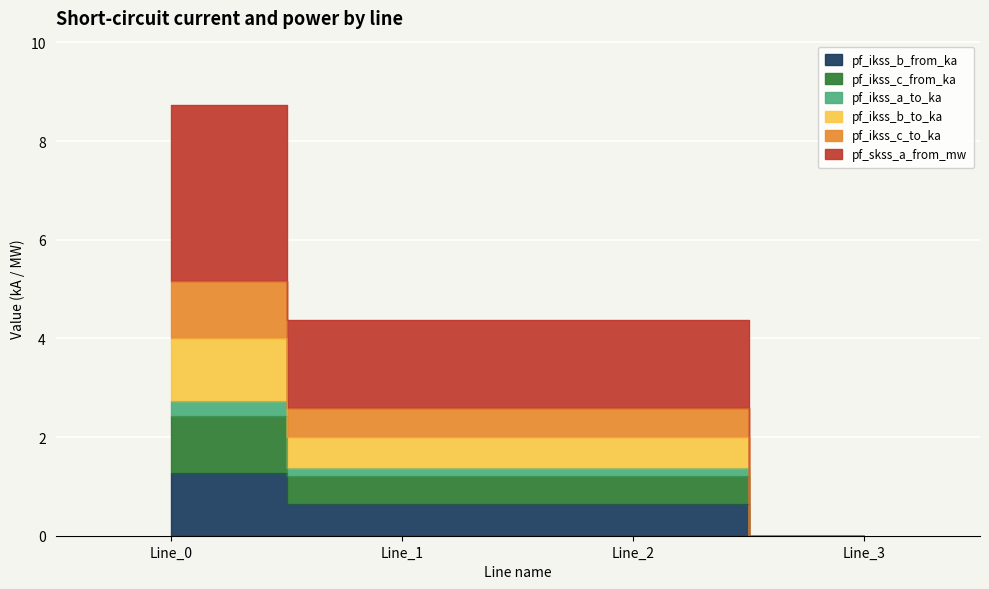

What is the spread (max minus min) of values at Line_1?

3.7